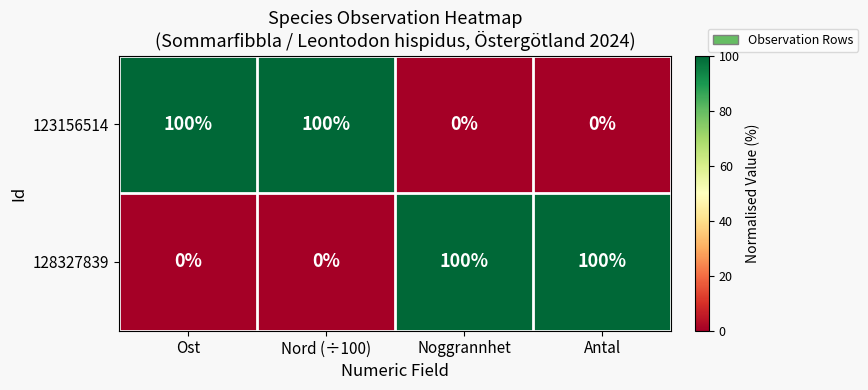

At Ost, list the series in order from largest to smallest.

123156514, 128327839